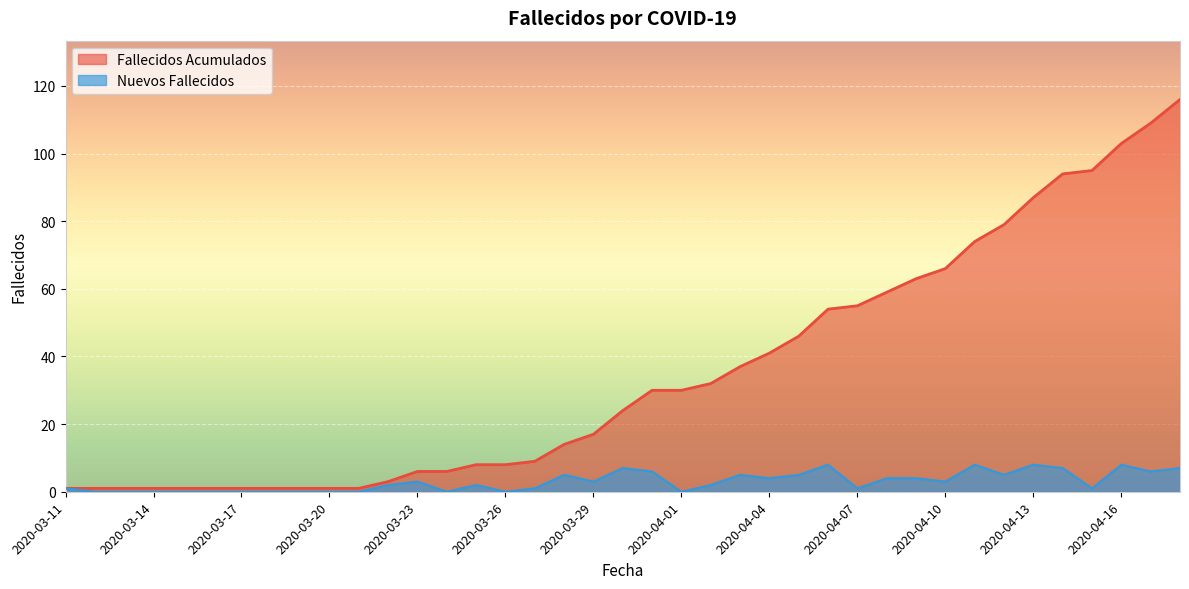

What is the spread (max minus min) of values at 2020-04-14?

87